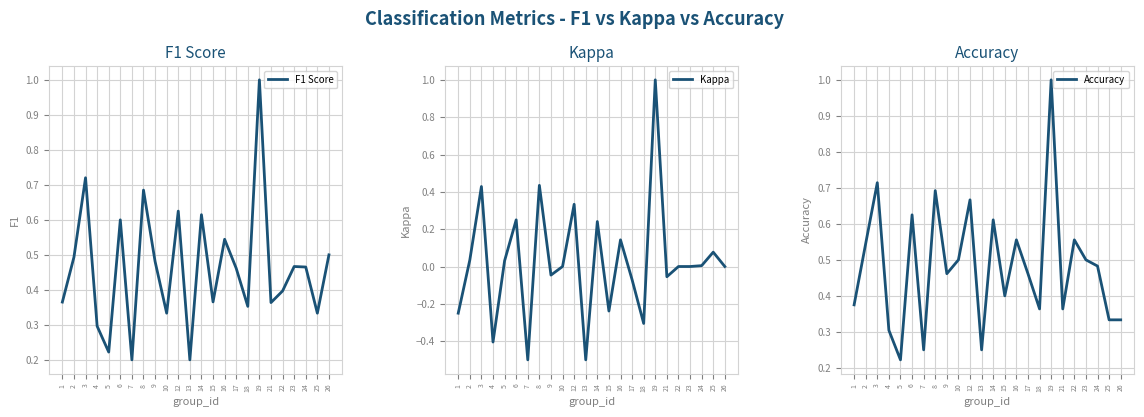

Which series changed the most between 4 and 21?

Kappa